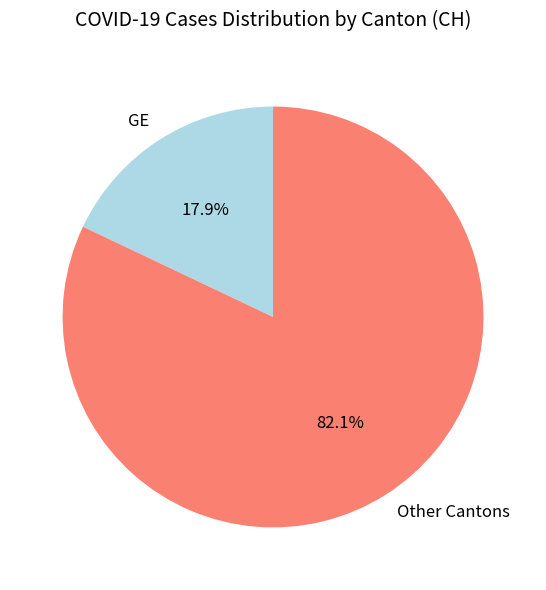

How many segments does this pie chart have?

2